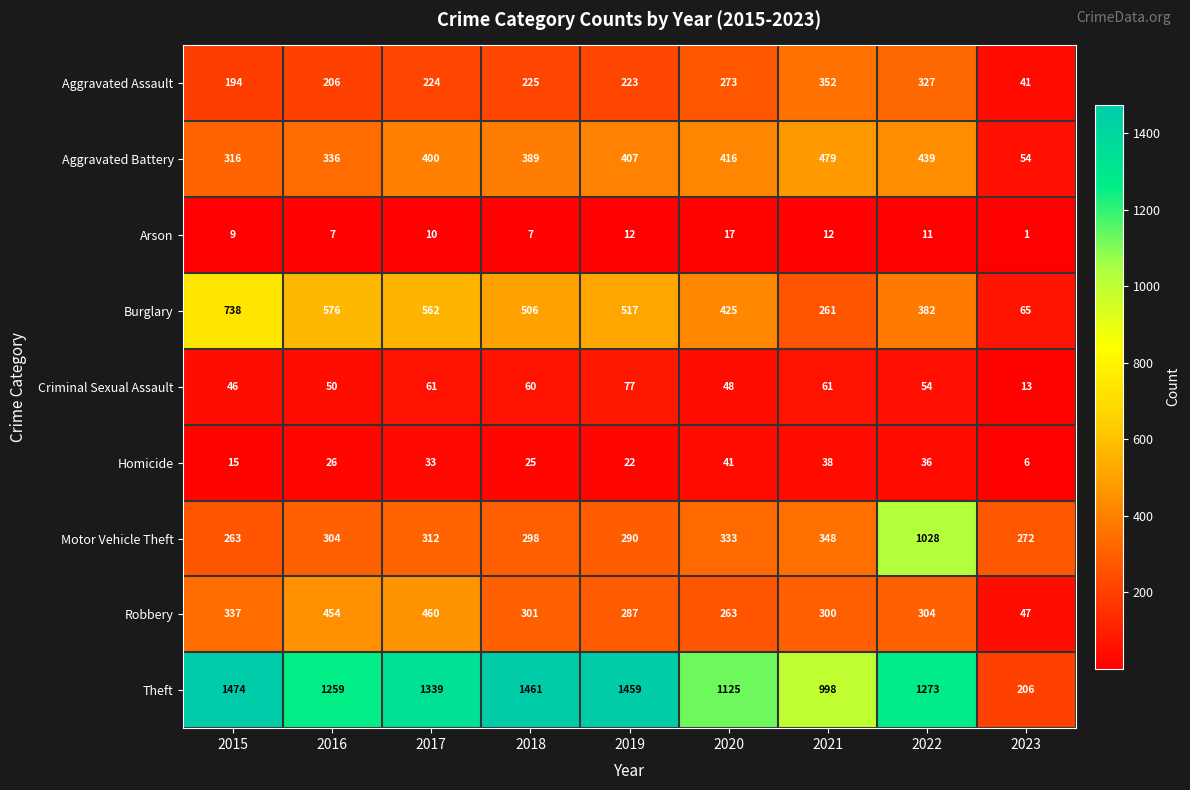

Which series has the widest spread of values?

Theft